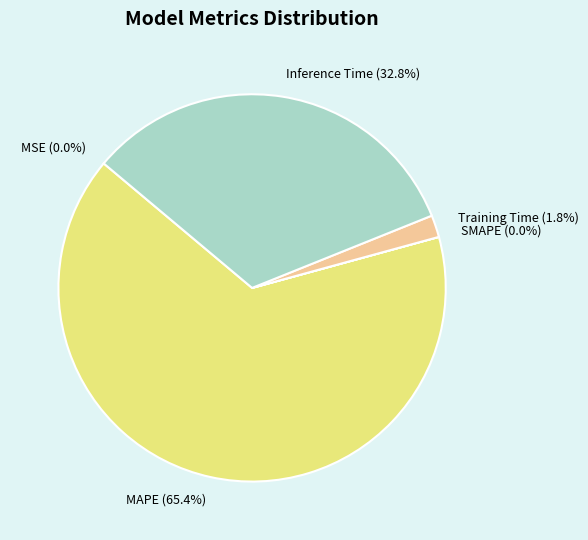

What percentage is the Training Time slice, to the nearest percent?

2%